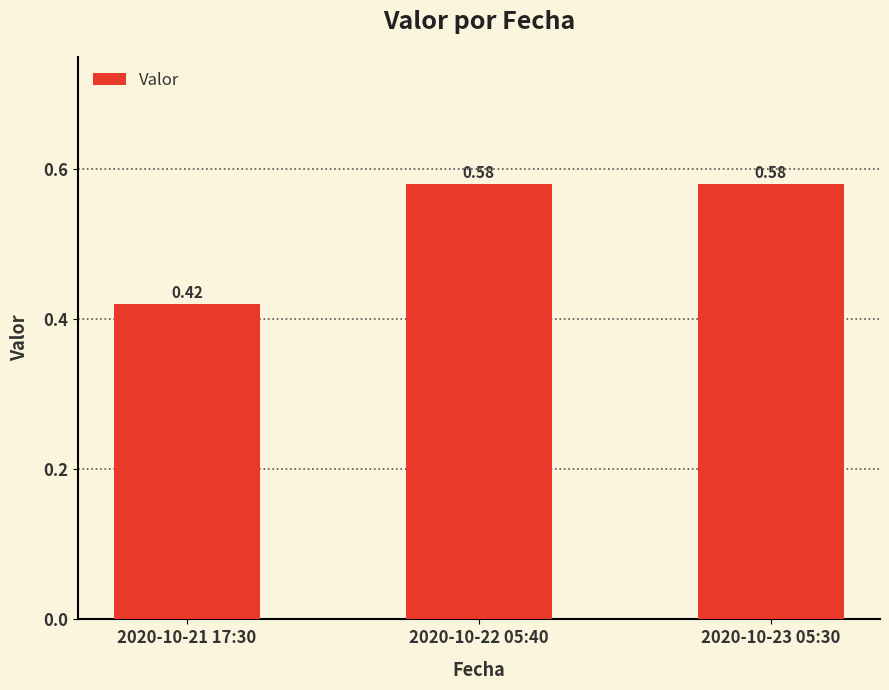

At which category does the chart reach its minimum across all series?

2020-10-21 17:30